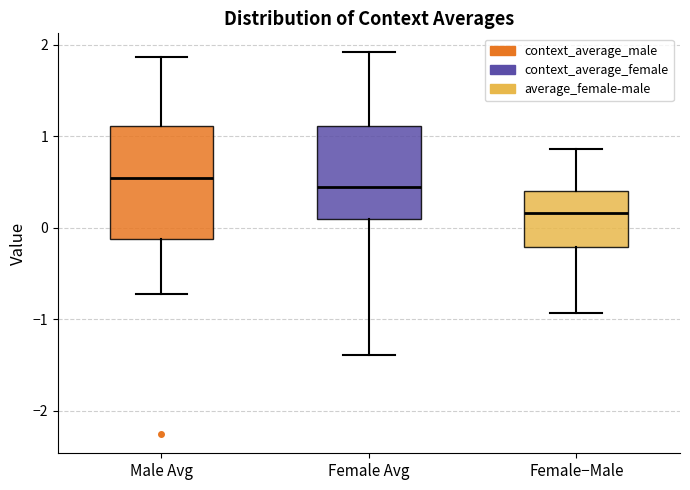

Which box is the tallest, from its lower edge to its upper edge?

Male Avg